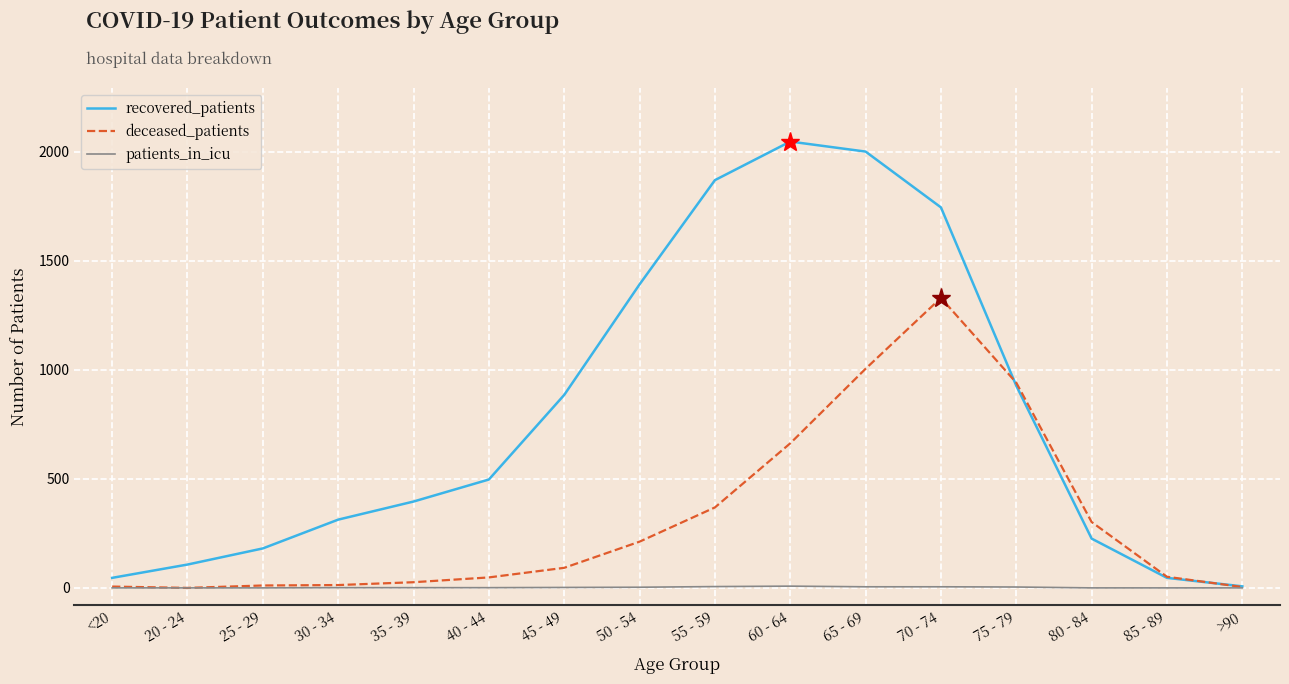

What position from the right is 85 - 89?

2